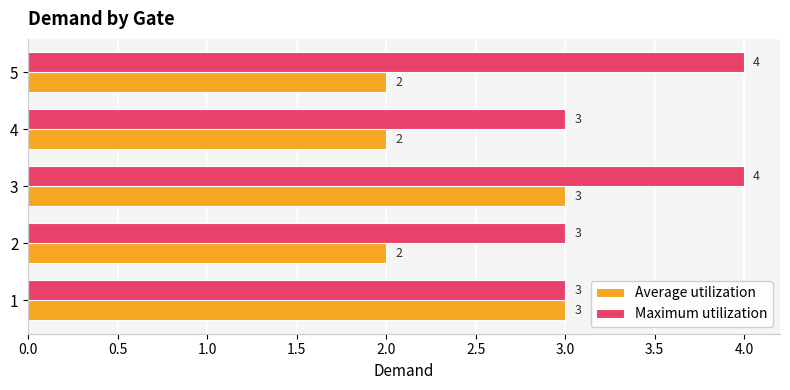

Is the value of Maximum utilization at 3 greater than the value of Average utilization at 4?

Yes